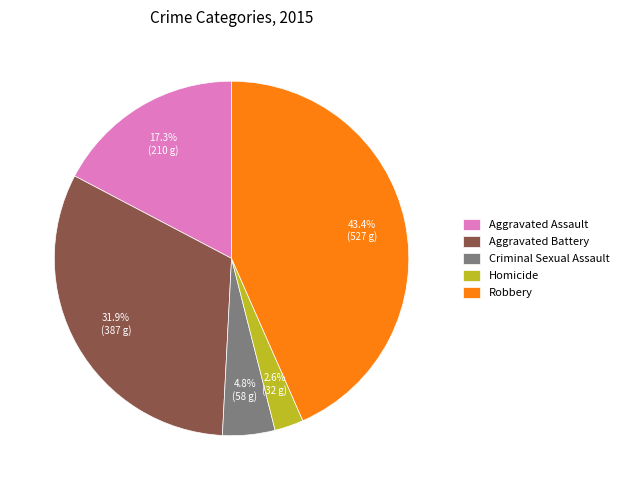

Which has a higher value, Robbery or Aggravated Battery?

Robbery